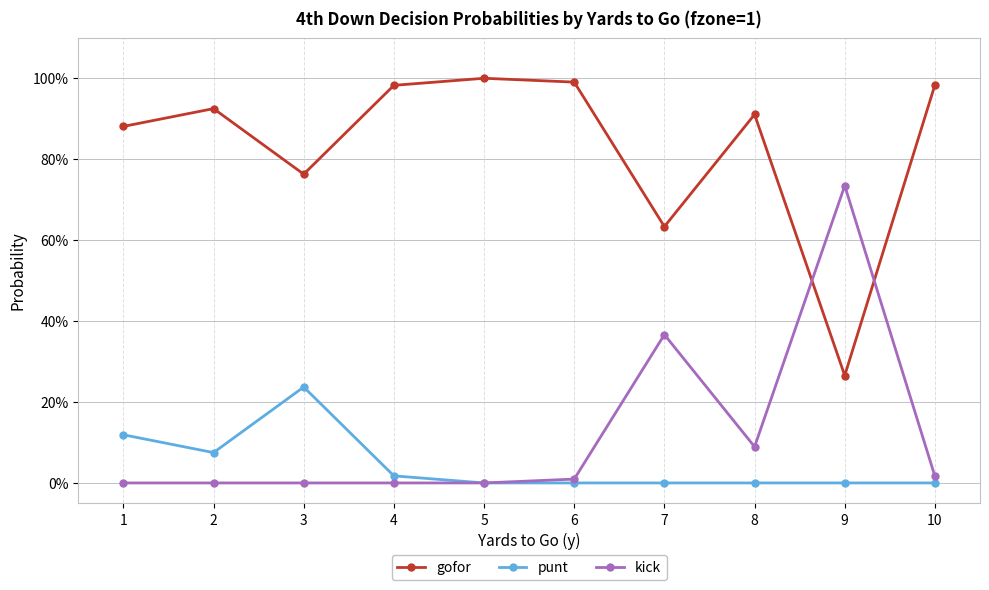

Which label corresponds to the smallest value in the chart?

5